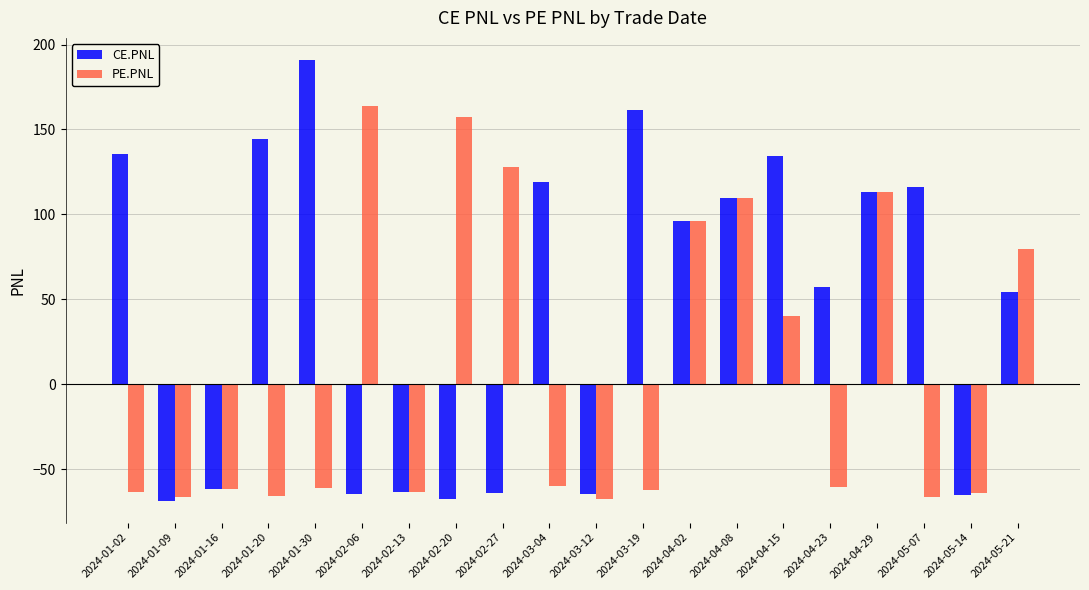

The PE.PNL series shows -98.6 at 2024-01-09. True or false?

False